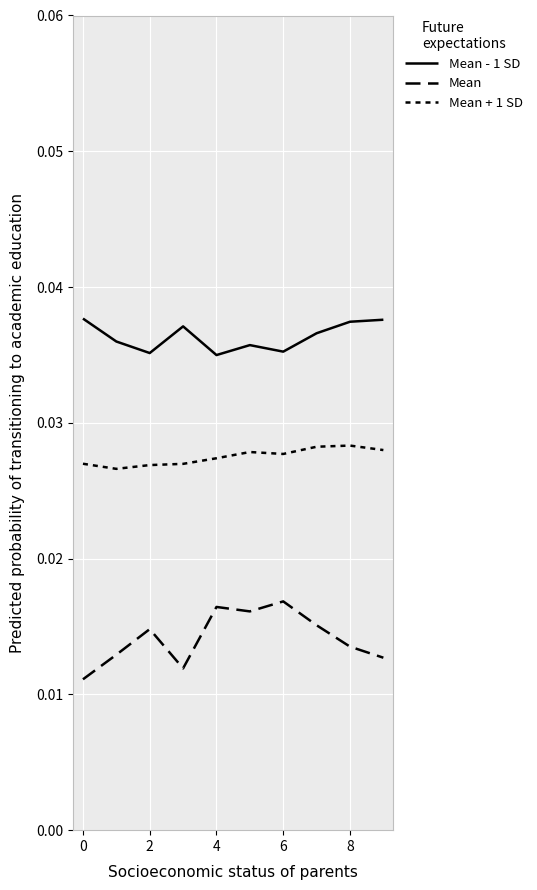

How many lines are shown in the chart?

3